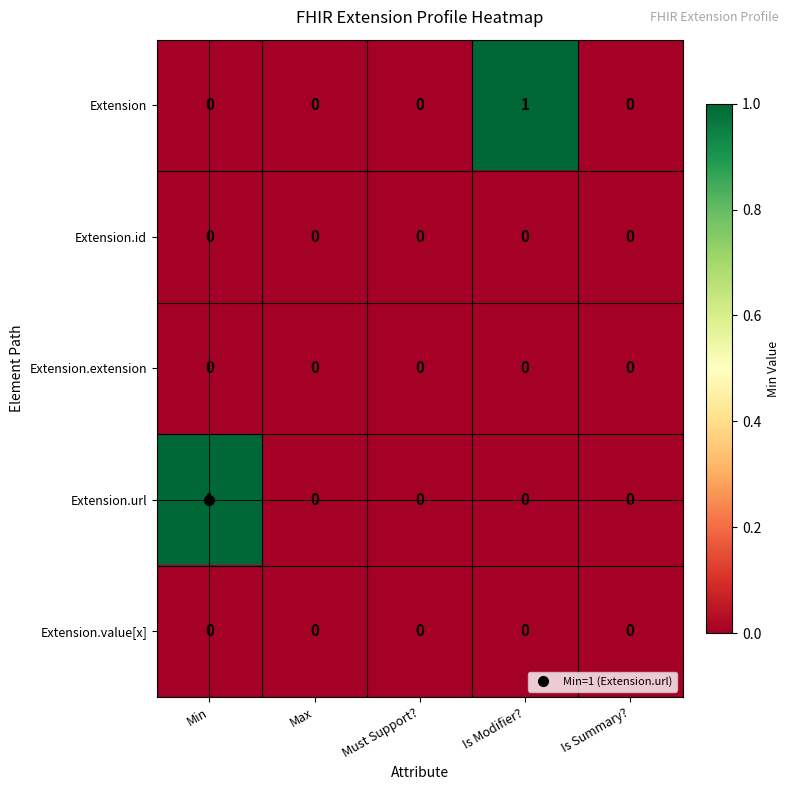

What is the spread (max minus min) of values at Is Modifier??

1